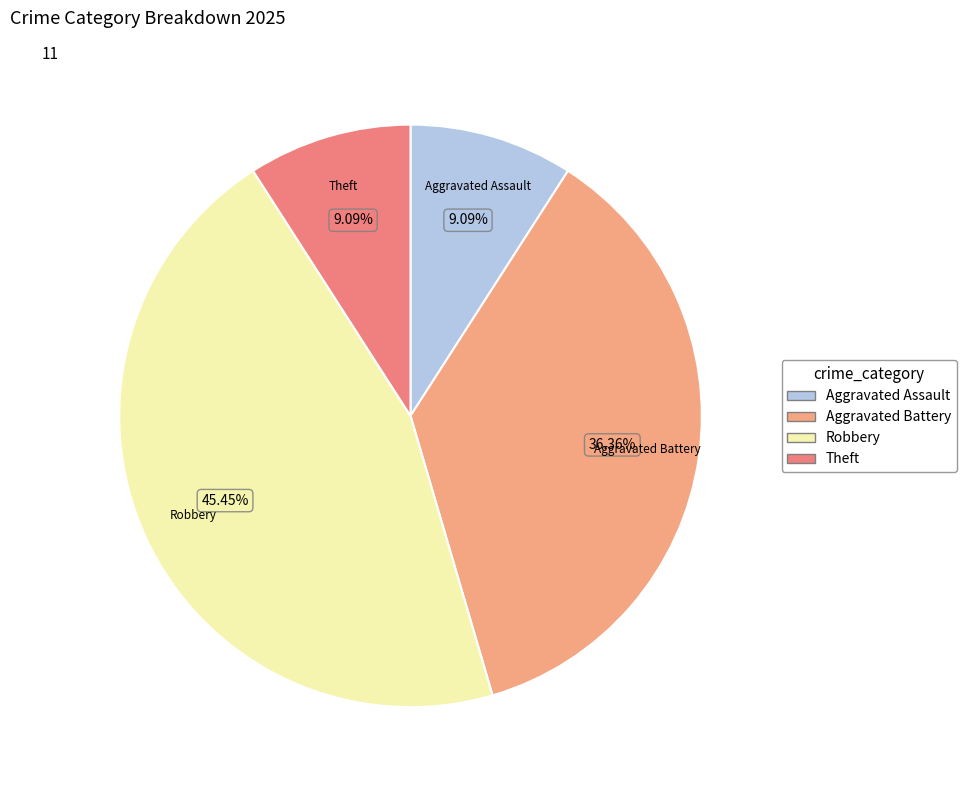

Count the number of slices in the pie.

4